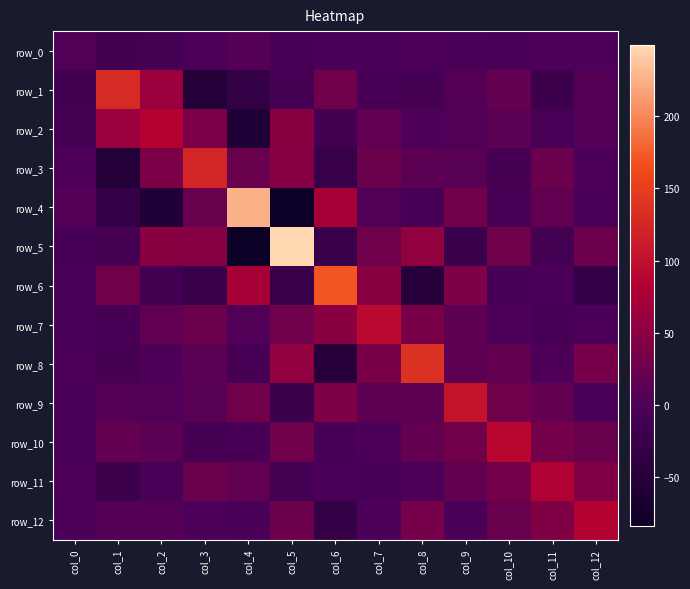

What is the total value across all series at col_4?

192.9